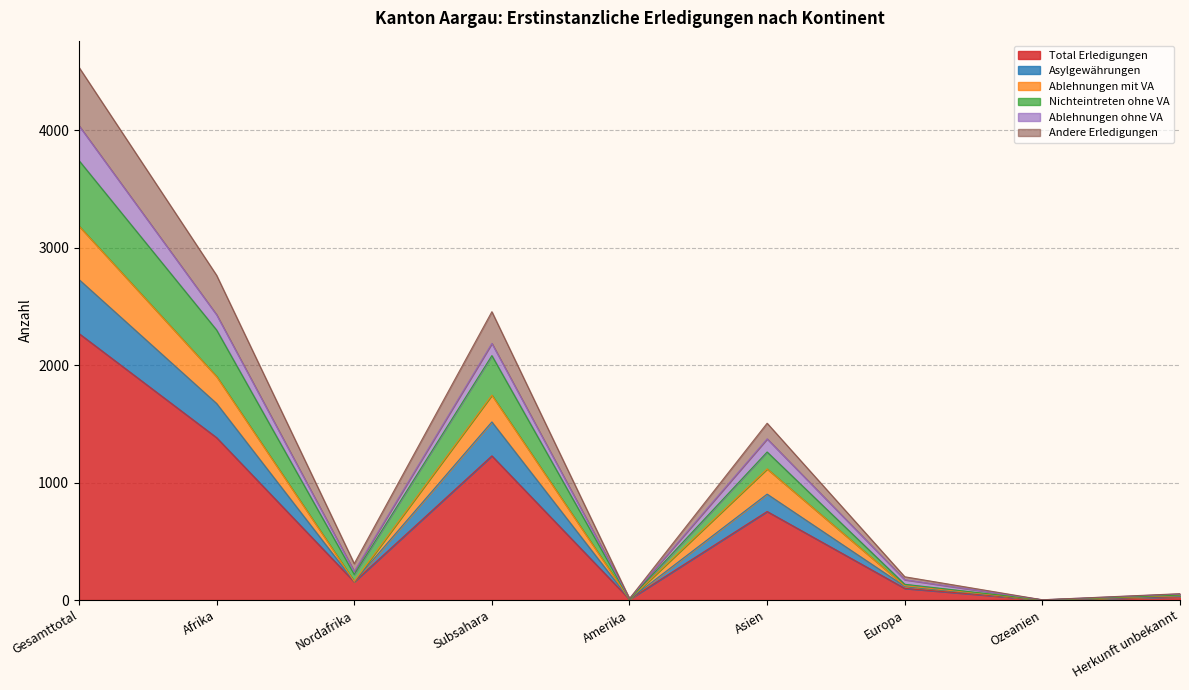

At which label is Total Erledigungen closest to 1135?

Subsahara